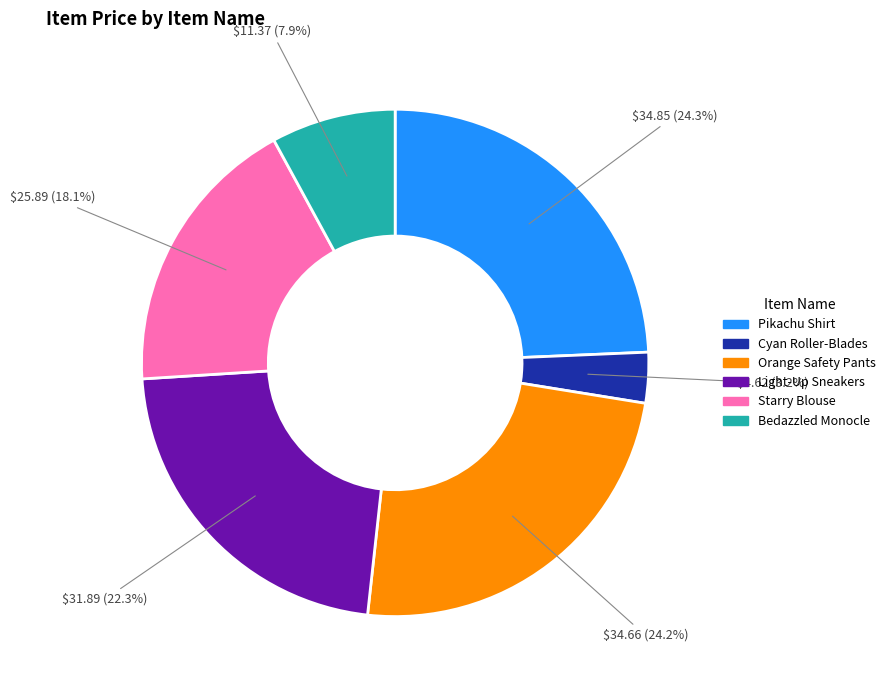

Which category has the smallest portion of the pie?

Cyan Roller-Blades